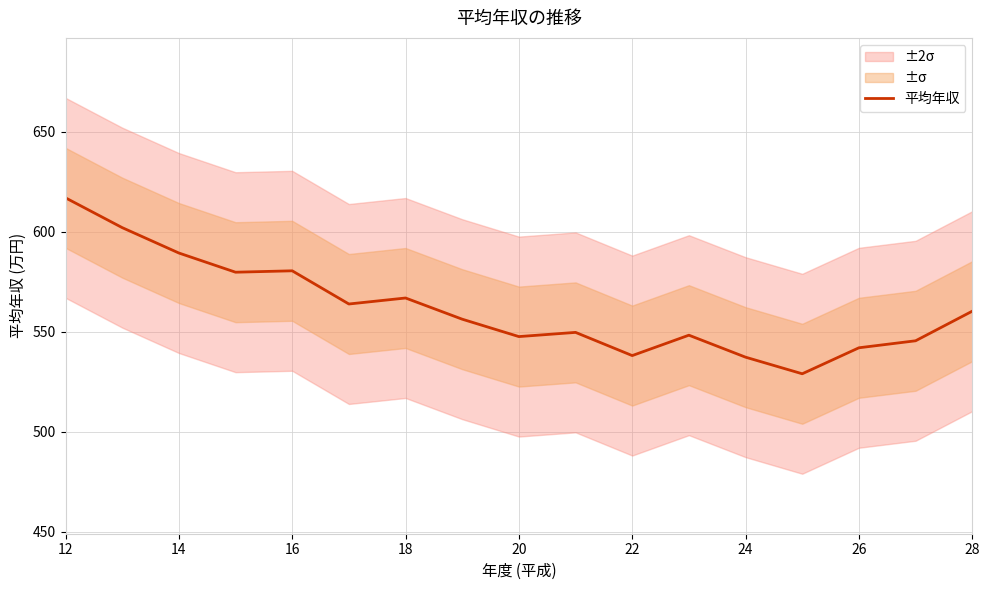

What is the smallest value displayed?

528.9